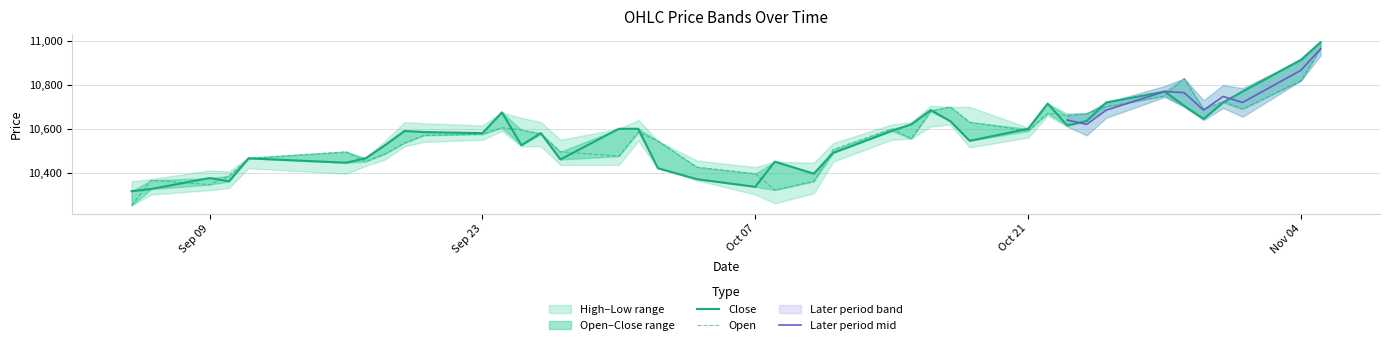

True or false: Close has more than 1 points higher than both neighbors.

True